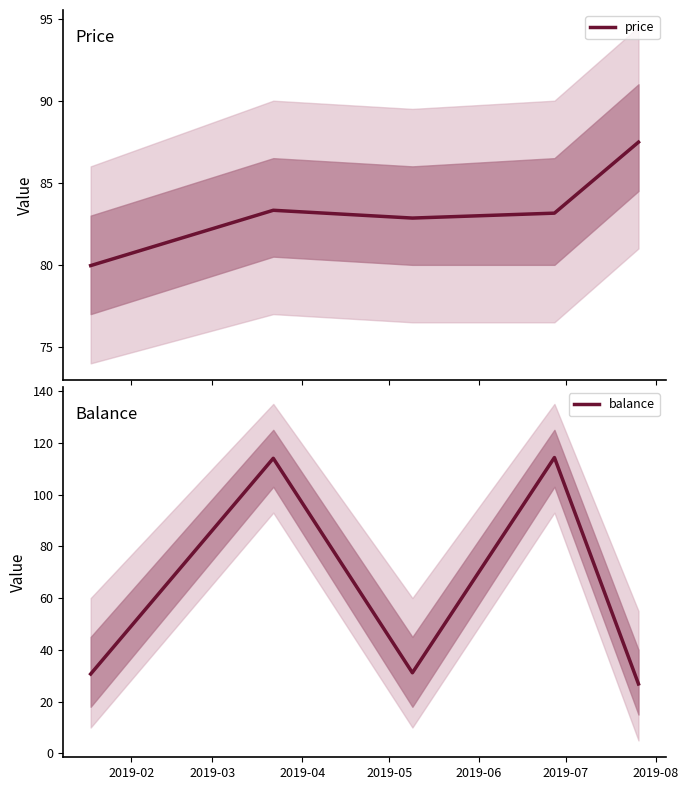

What is the sum of all price values?

416.8